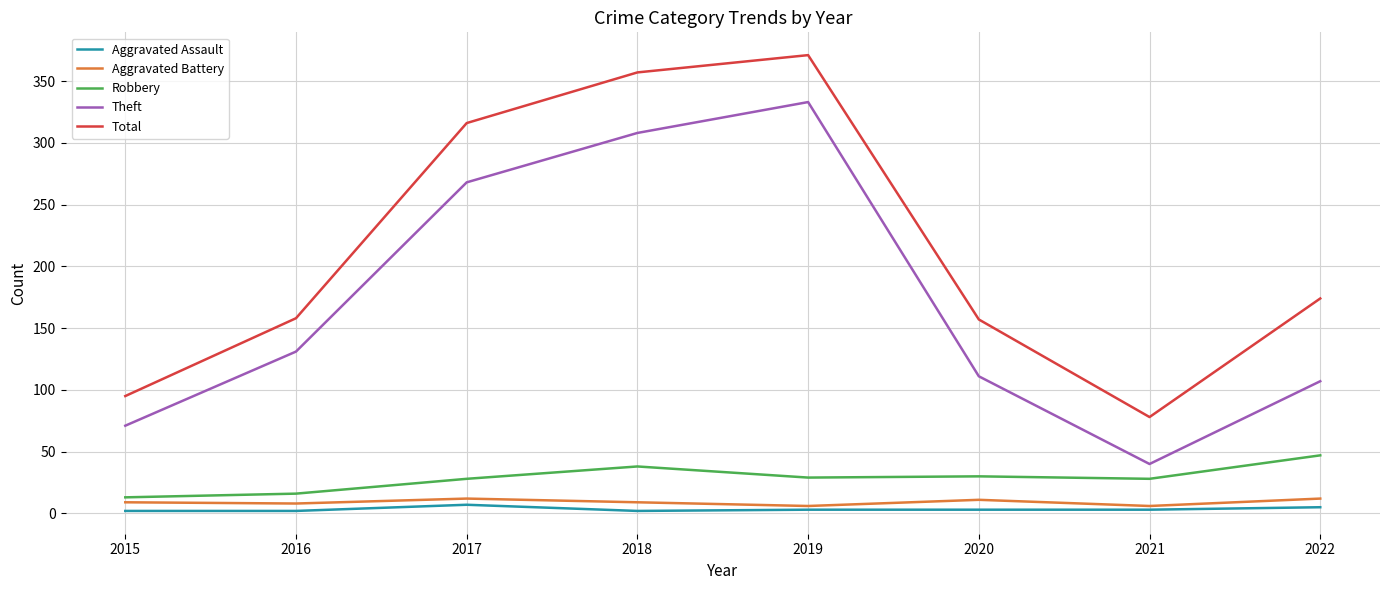

What is the difference between the maximum and second lowest values in the Aggravated Assault series?

5